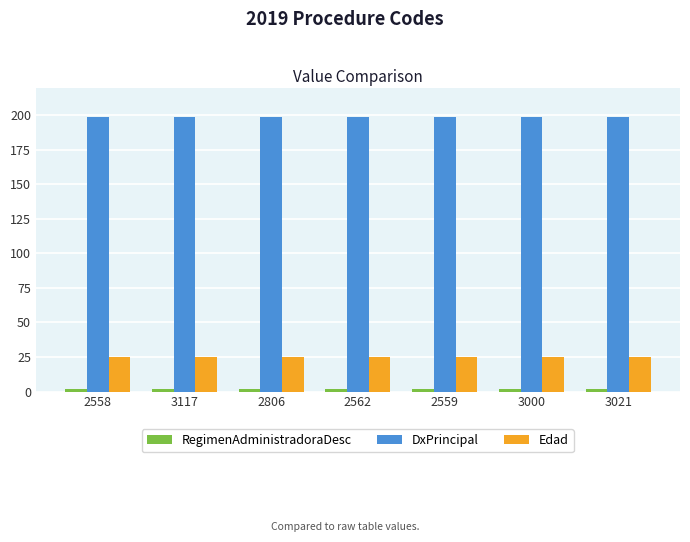

What is the label of the 1st bar from the left?

2558